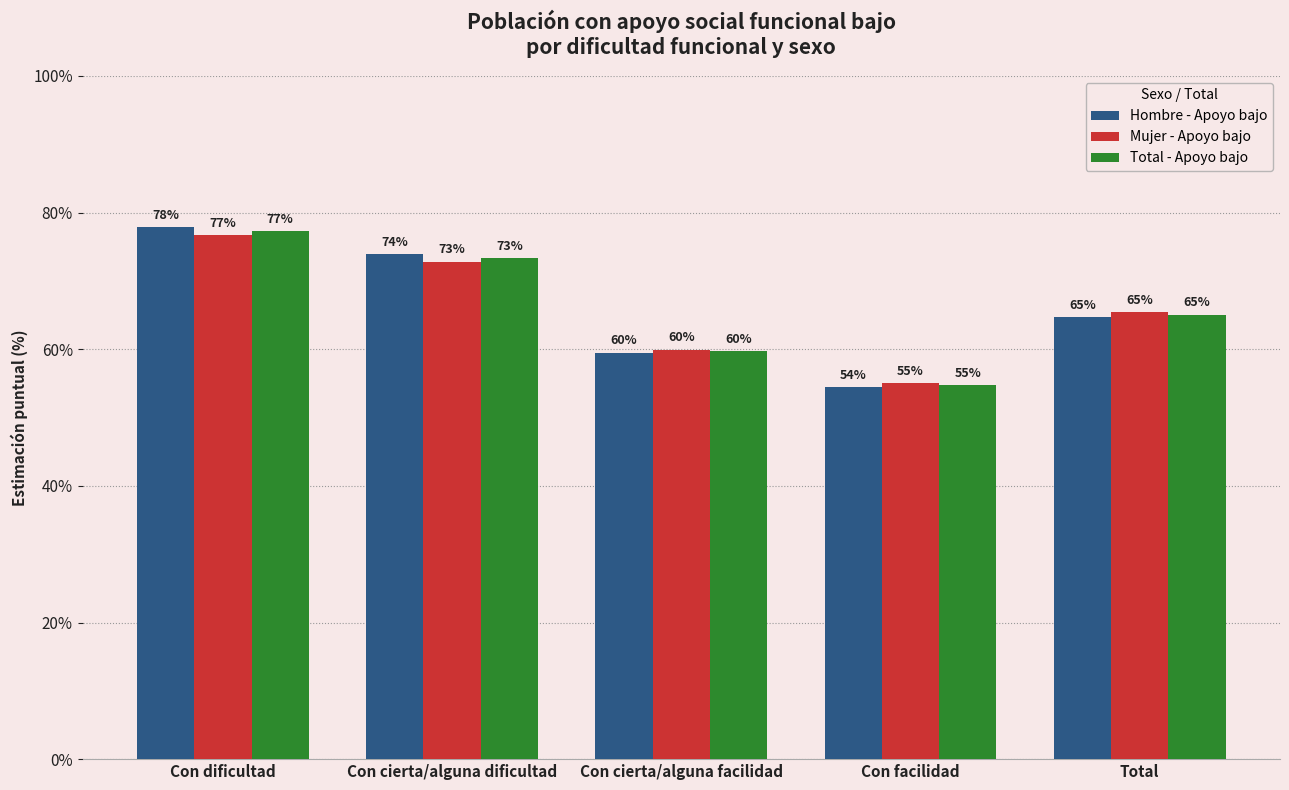

Are the bars grouped side by side (vs. stacked)?

Yes